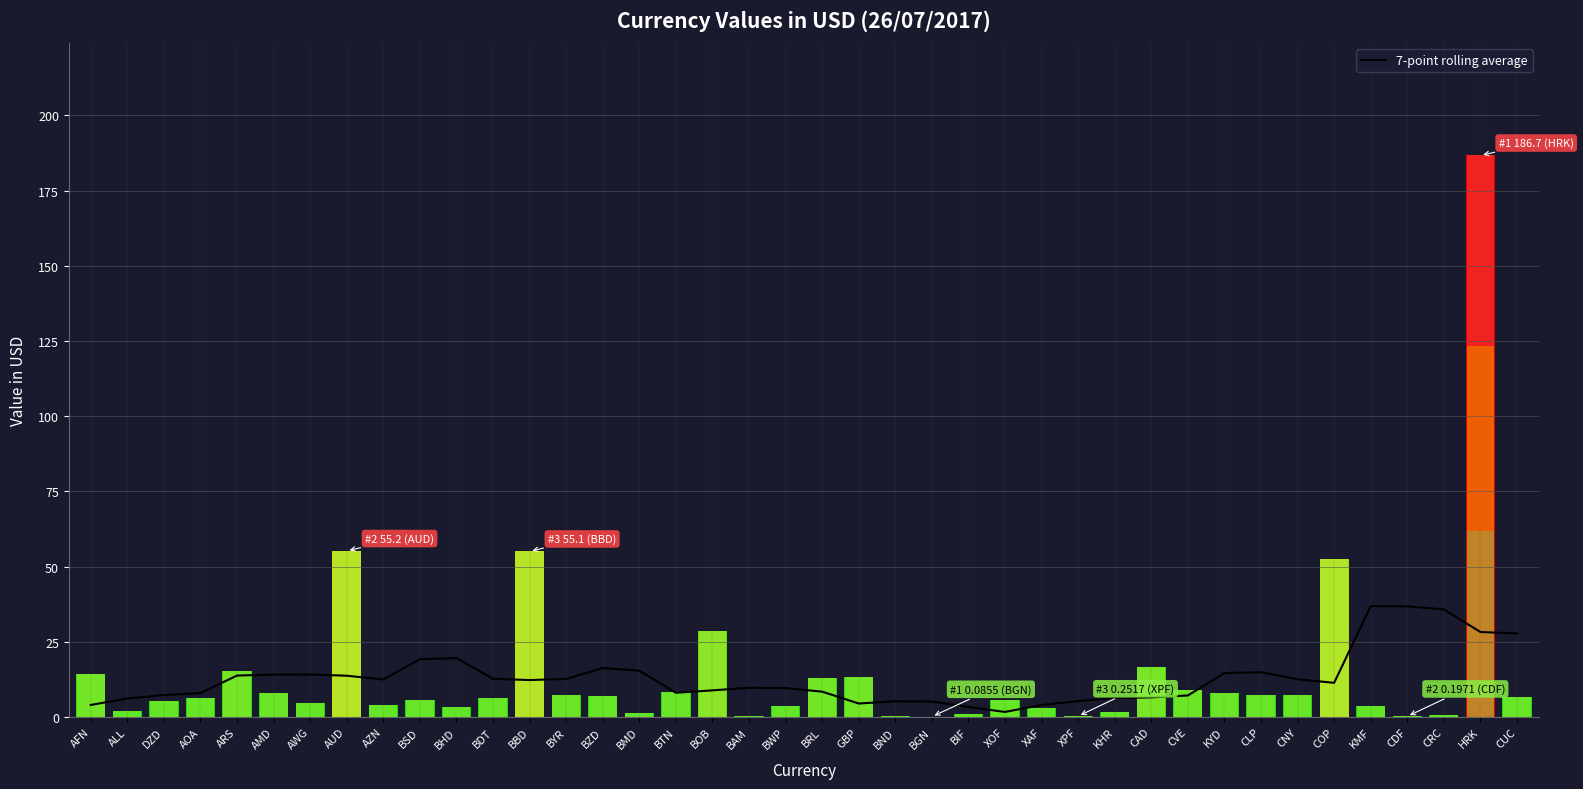

Is this an area chart (filled region under the line)?

No